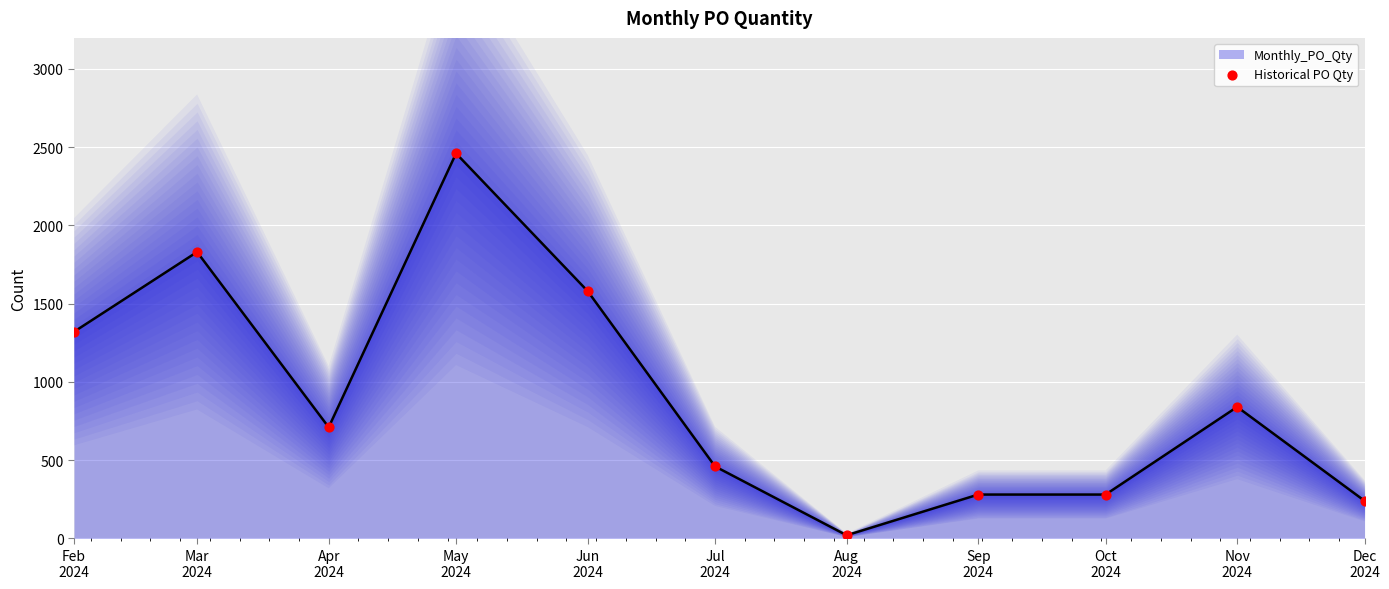

Between Apr
2024 and Nov
2024, which is larger?

Nov
2024